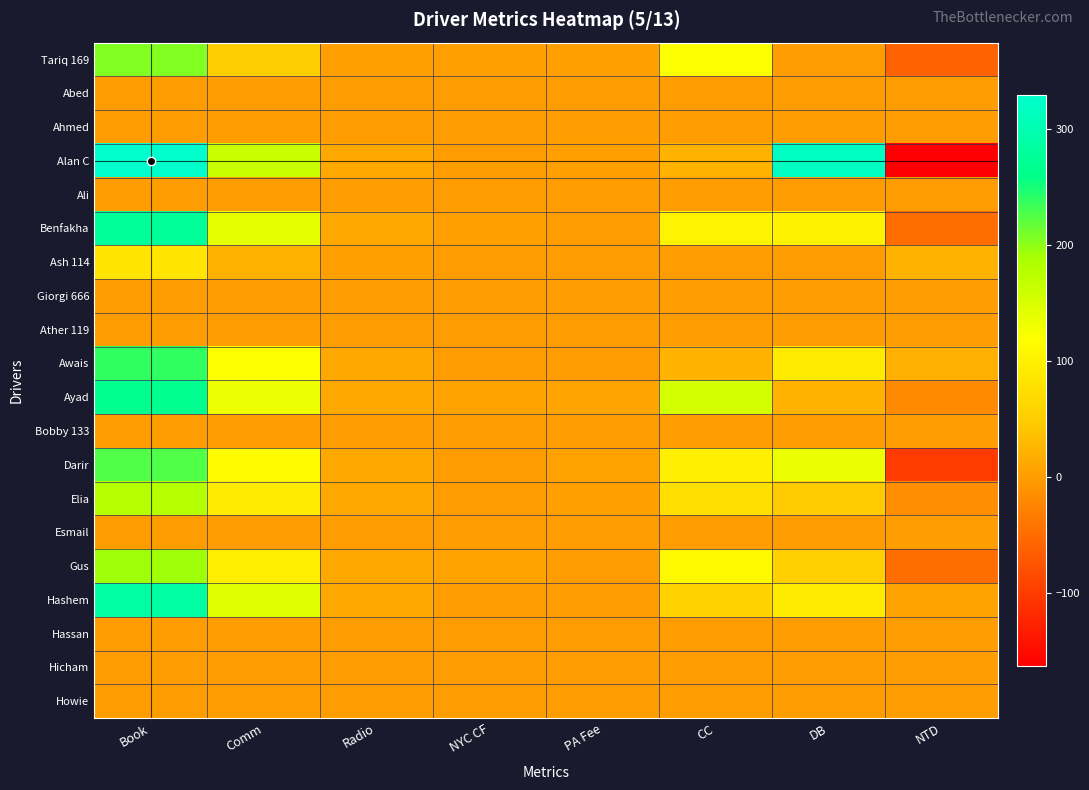

Which series has the largest total across all categories?

Alan C